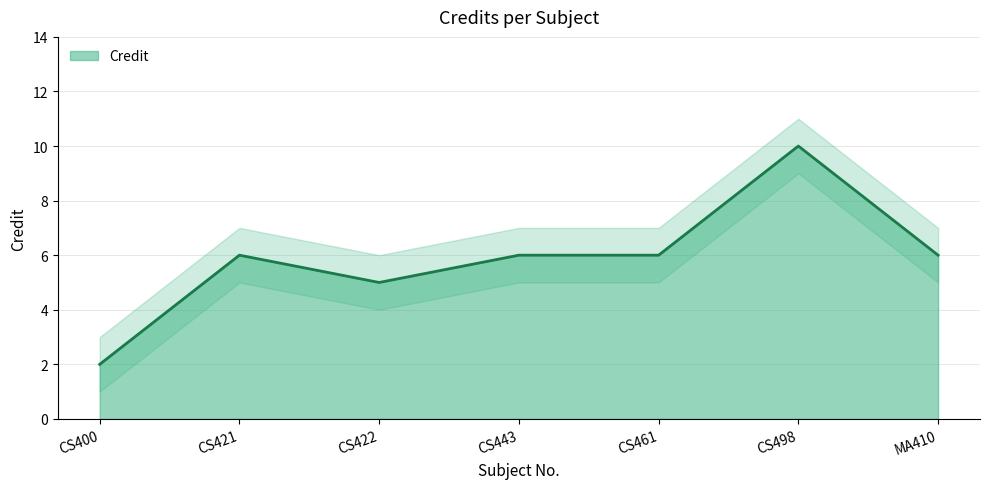

Reading left to right, extract all data points from this chart.

CS400=2	CS421=6	CS422=5	CS443=6	CS461=6	CS498=10	MA410=6